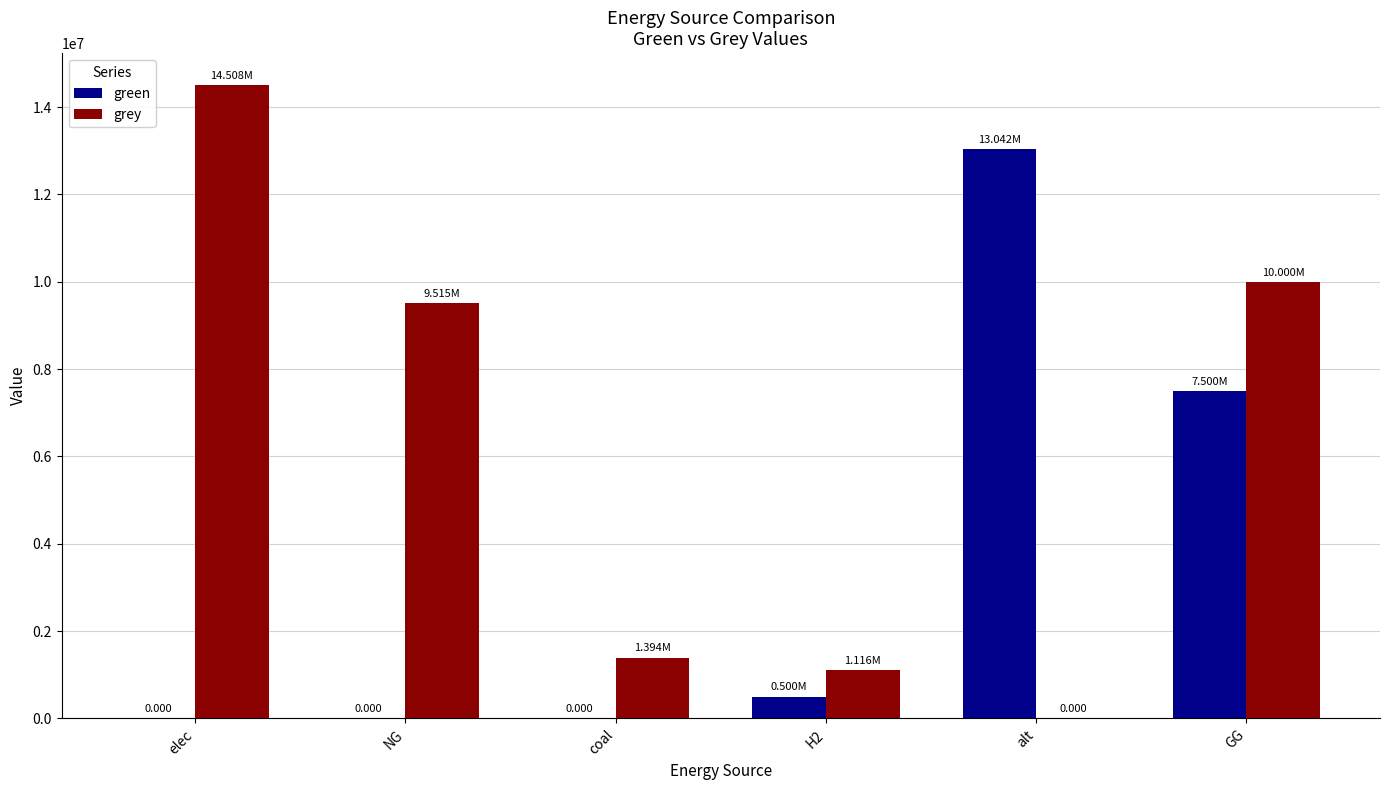

Where is grey nearest to the value 7254000?

NG